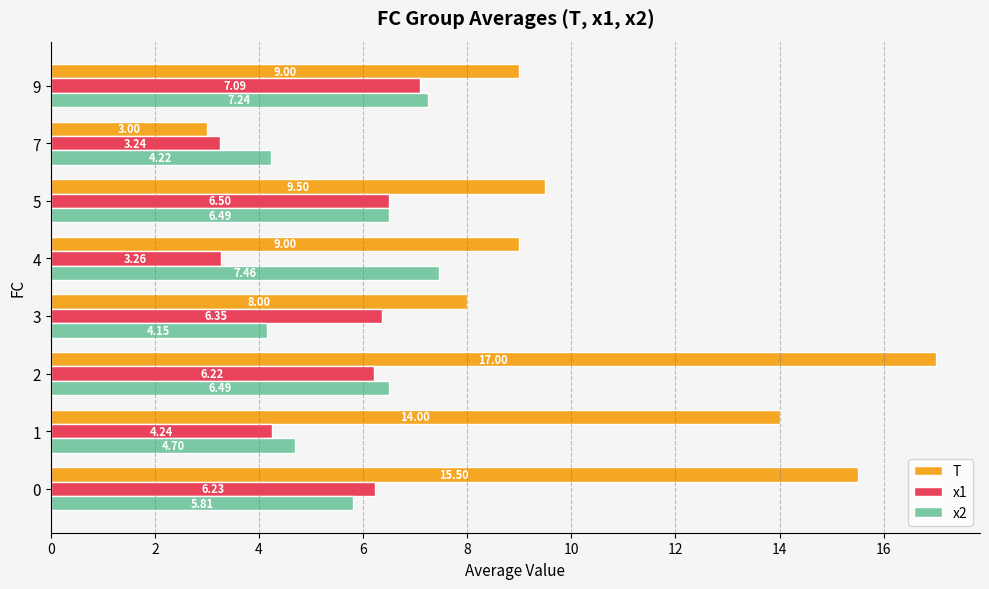

Rank the series at 2 from lowest to highest value.

x1, x2, T